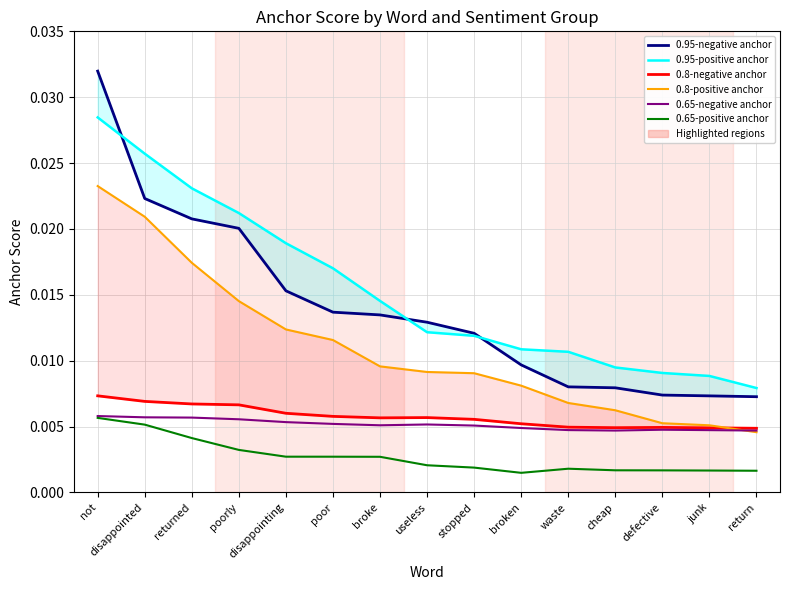

At which label is 0.8-negative anchor closest to 0?

return